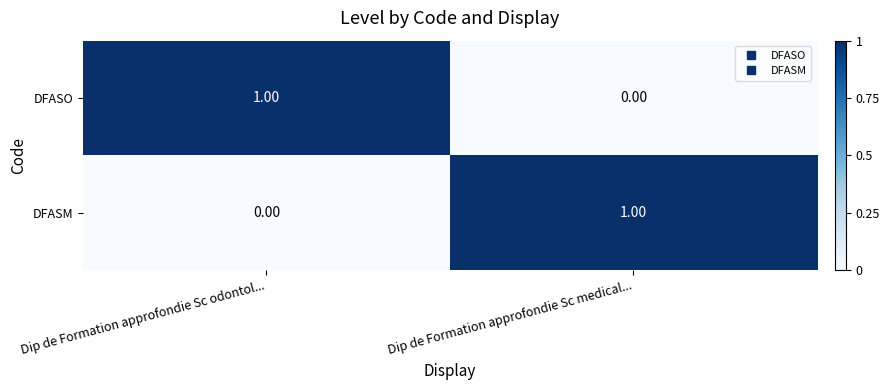

At how many categories does at least one series exceed 0?

2